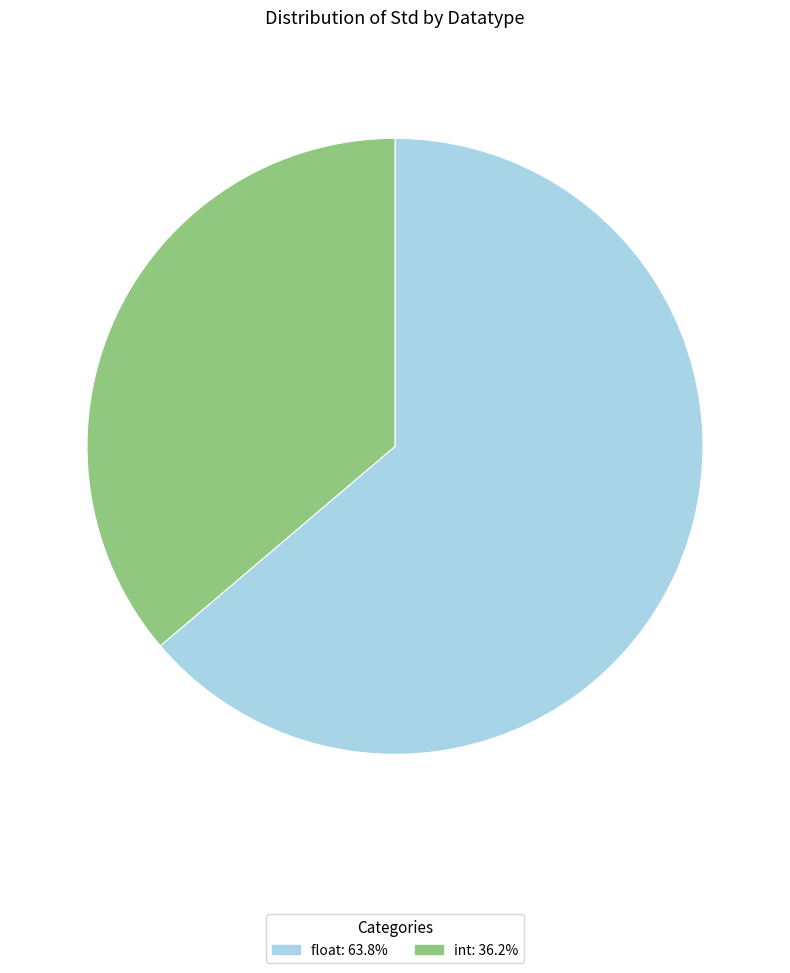

Is there any slice that represents more than half of the pie?

Yes